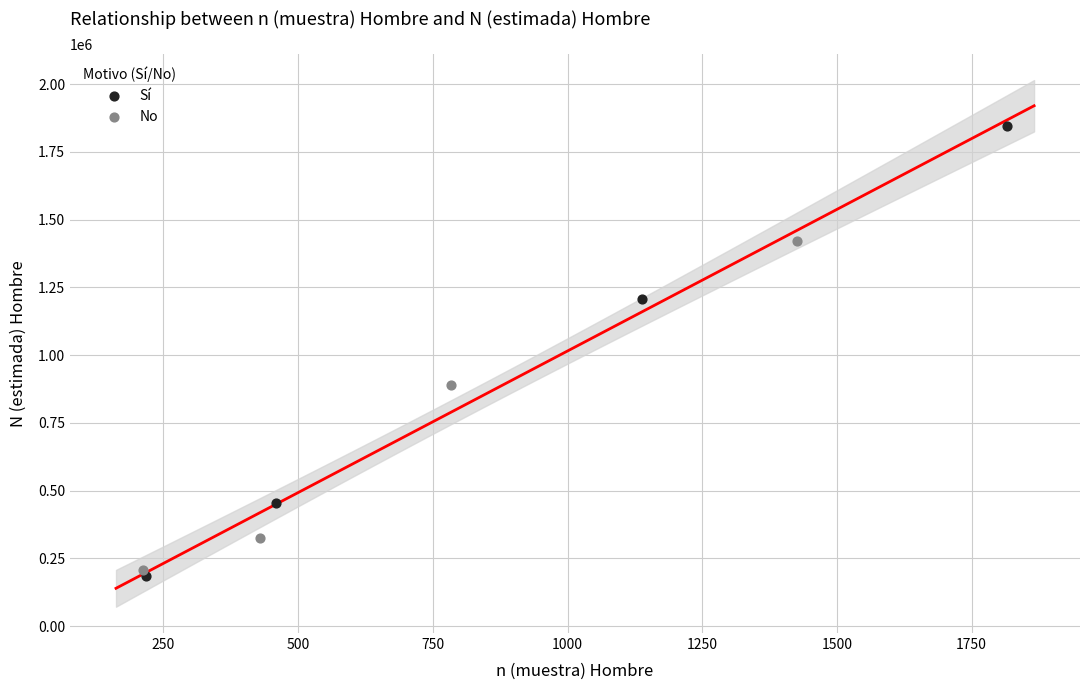

Which series reaches the minimum Y coordinate?

Sí